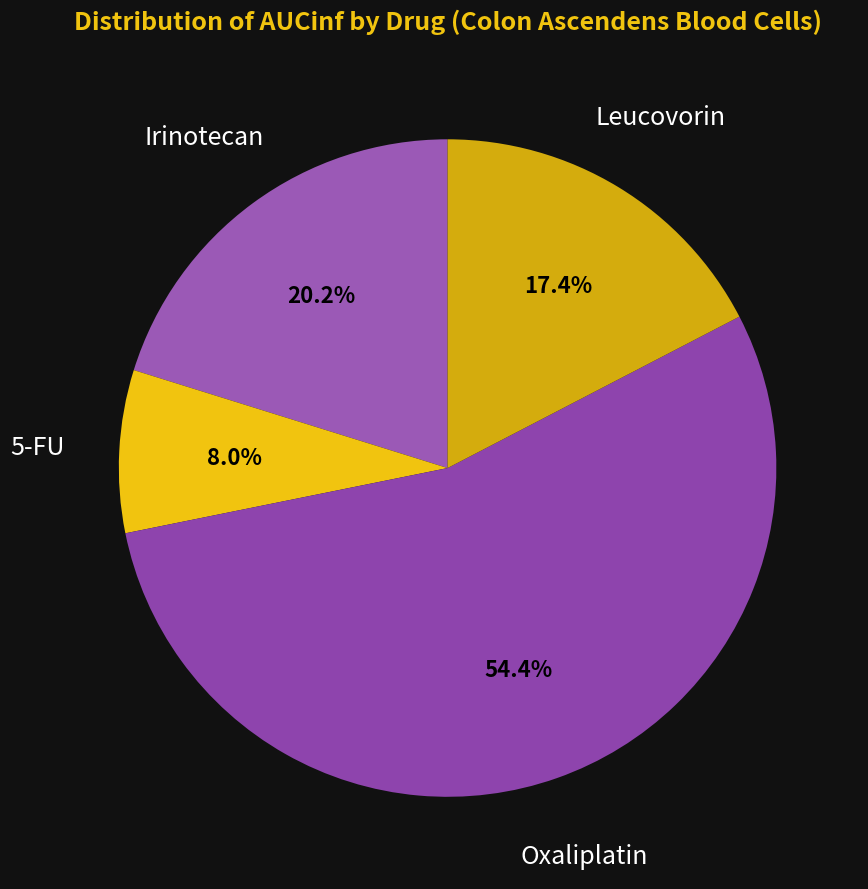

To the nearest percent, what is the average slice percentage?

25%